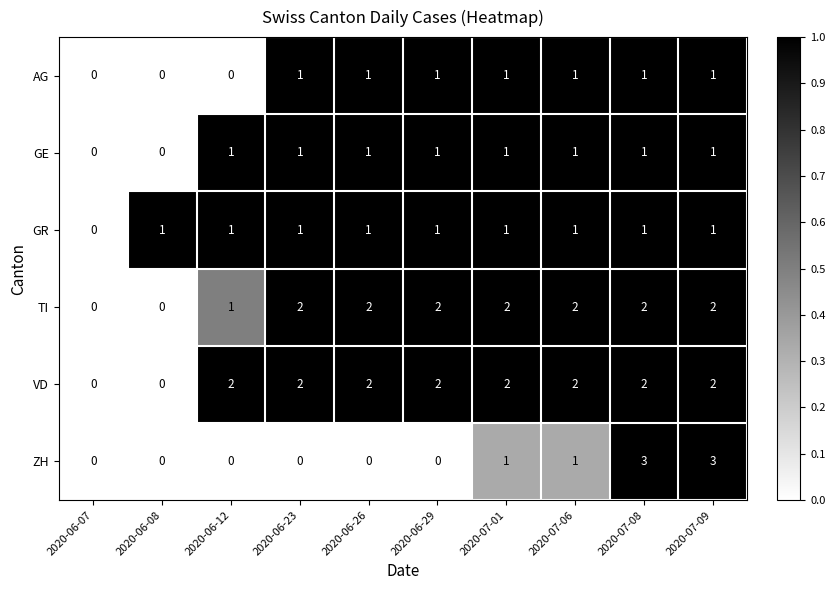

What is the sum of all GE values?

8